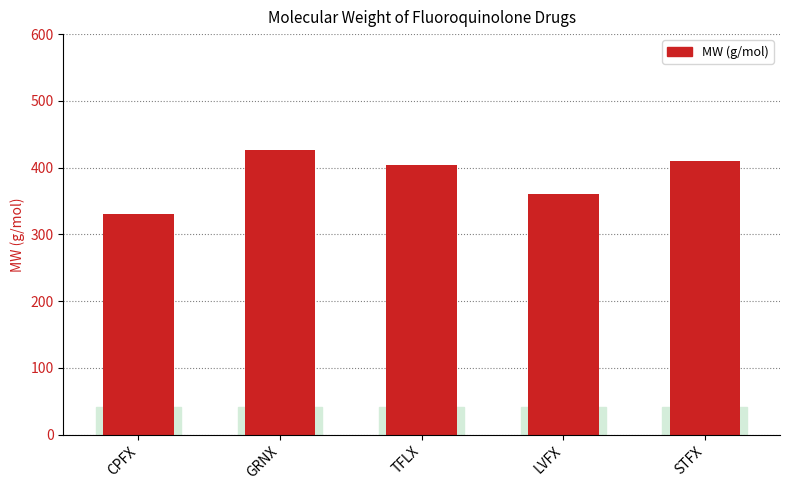

Reading left to right, transcribe all the data shown in this chart.

CPFX=331	GRNX=426	TFLX=404	LVFX=361	STFX=410